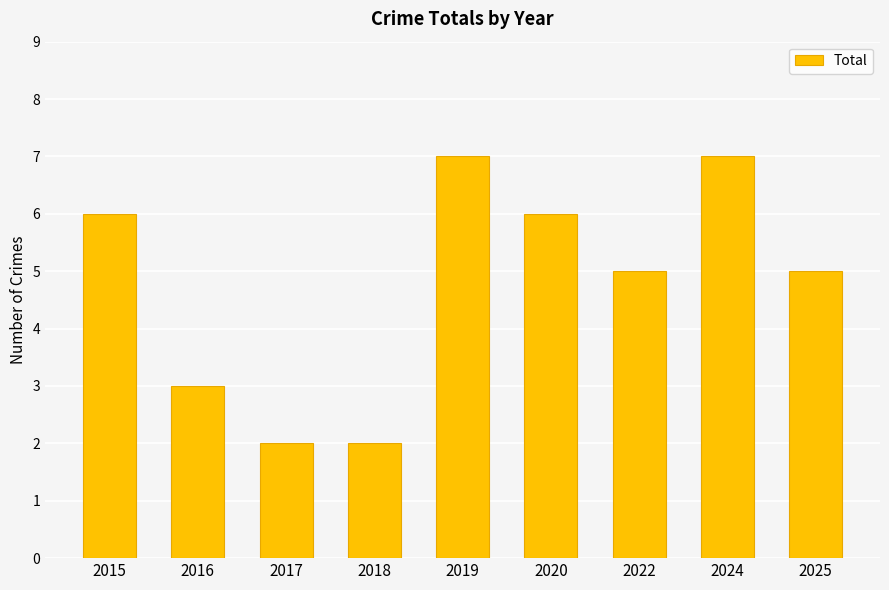

Count the number of data series in this chart.

1